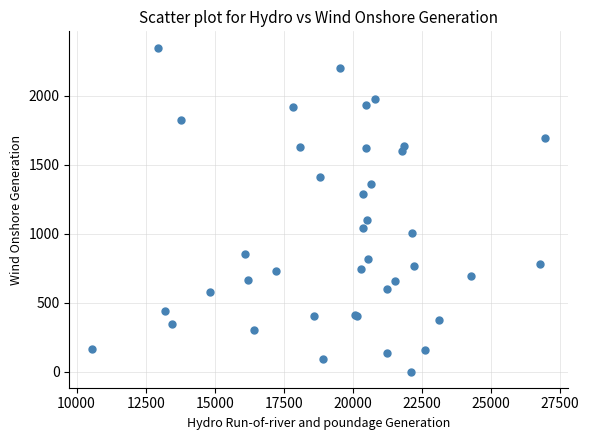

What Y value in the scatter plot is closest to 1175?

1099